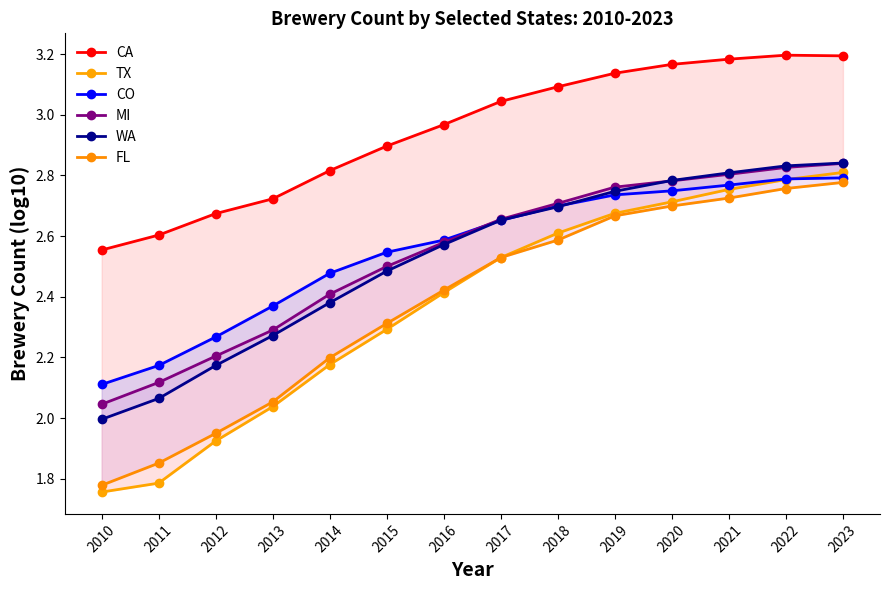

At how many categories does at least one series exceed 2?

14